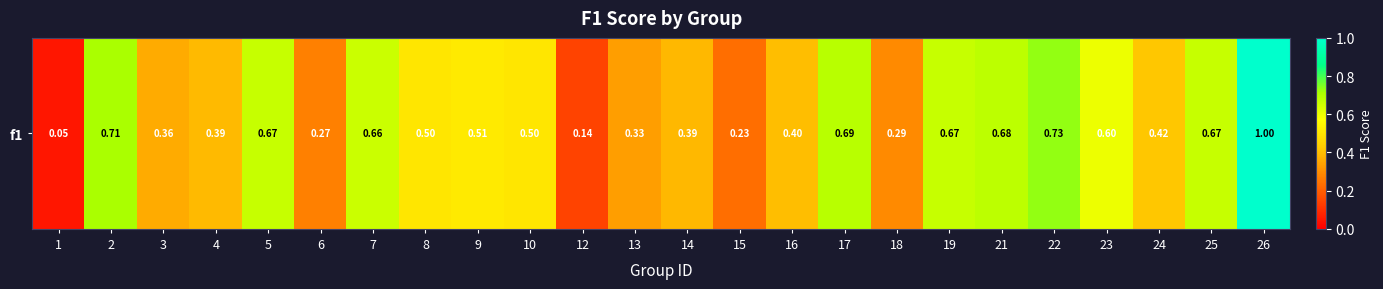

Reading left to right, extract all data points from this chart.

0.0	0.7	0.4	0.4	0.7	0.3	0.7	0.5	0.5	0.5	0.1	0.3	0.4	0.2	0.4	0.7	0.3	0.7	0.7	0.7	0.6	0.4	0.7	1.0